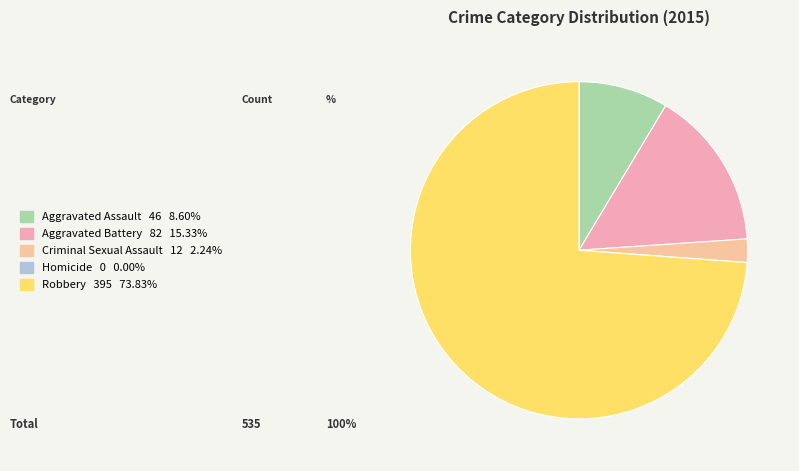

Does Robbery account for over 50% of the chart?

Yes